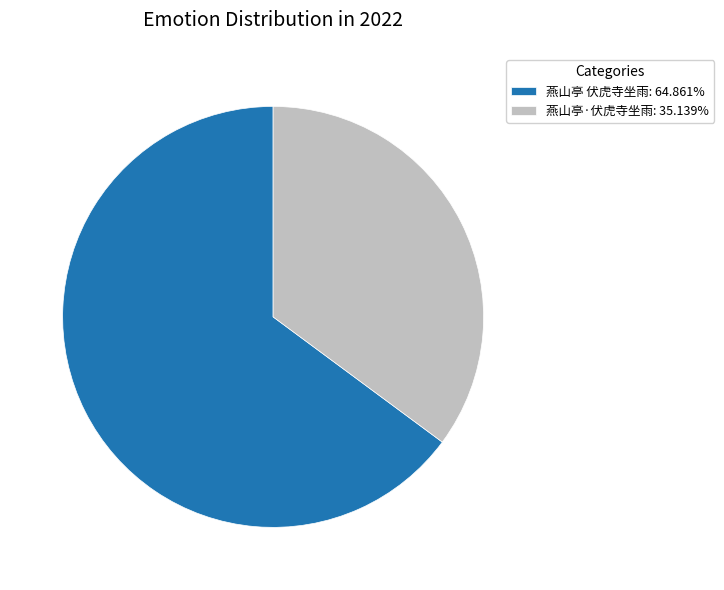

Is 燕山亭 伏虎寺坐雨 the majority of the pie?

Yes